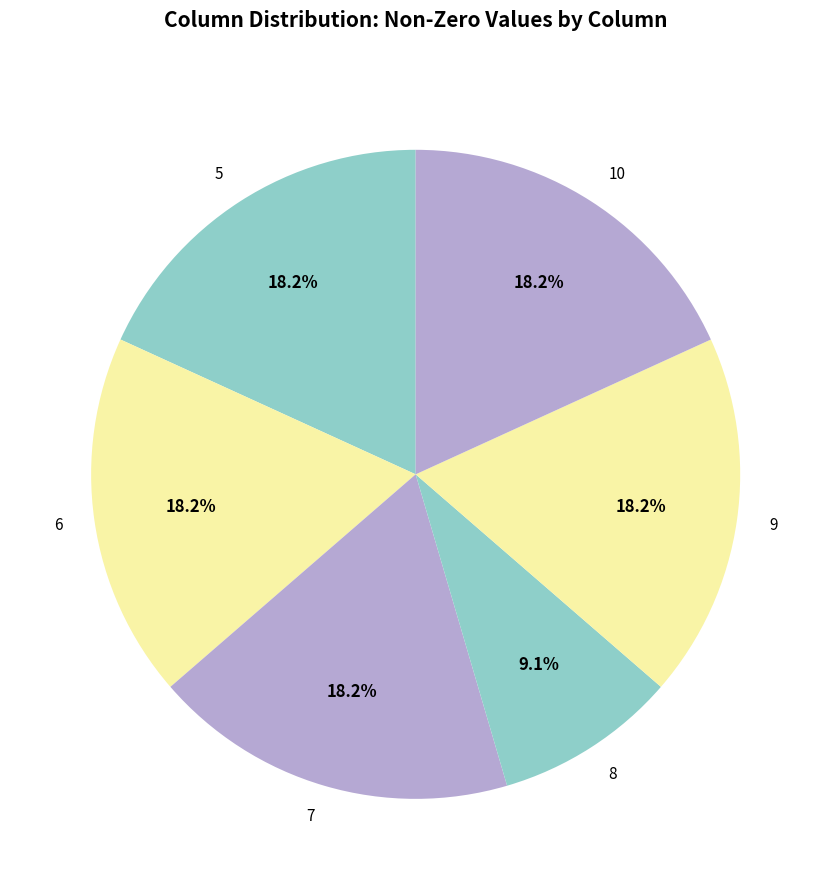

To the nearest percent, what is the average slice percentage?

17%